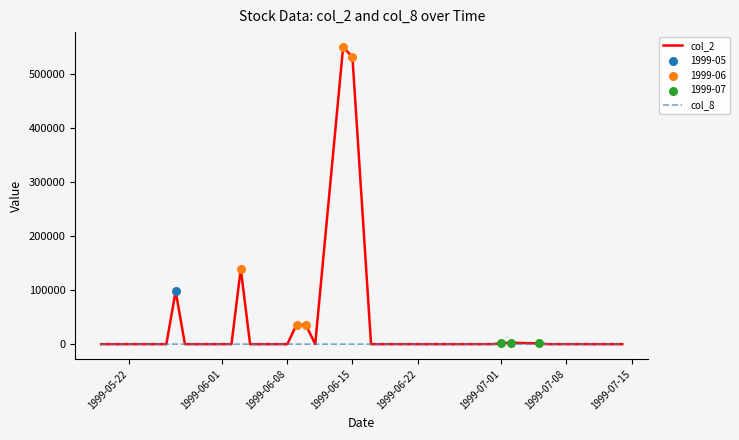

Which series has the largest total across all categories?

col_2